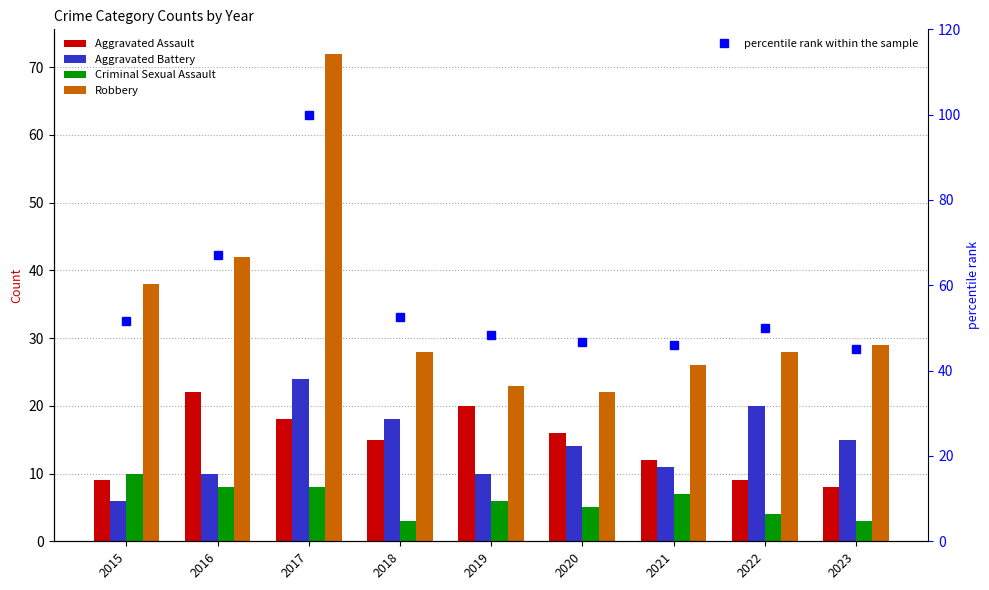

Reading left to right, what are all the values shown in this chart?

Aggravated Assault: 9.0	22.0	18.0	15.0	20.0	16.0	12.0	9.0	8.0
Aggravated Battery: 6.0	10.0	24.0	18.0	10.0	14.0	11.0	20.0	15.0
Criminal Sexual Assault: 10.0	8.0	8.0	3.0	6.0	5.0	7.0	4.0	3.0
Robbery: 38.0	42.0	72.0	28.0	23.0	22.0	26.0	28.0	29.0
percentile rank within the sample: 51.6	67.2	100.0	52.5	48.4	46.7	45.9	50.0	45.1